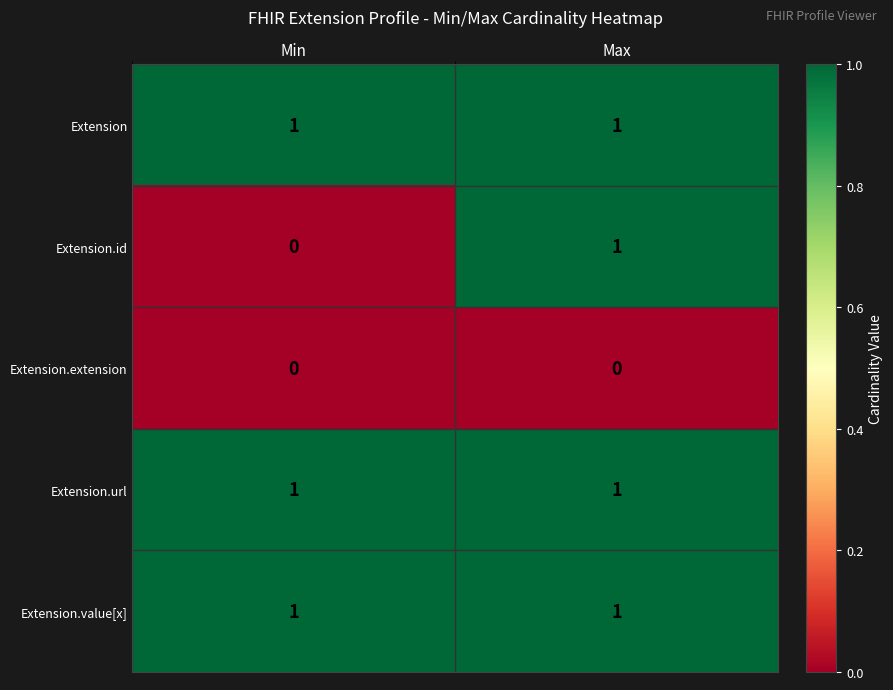

Is it true that Extension.url equals 1 at Min?

True